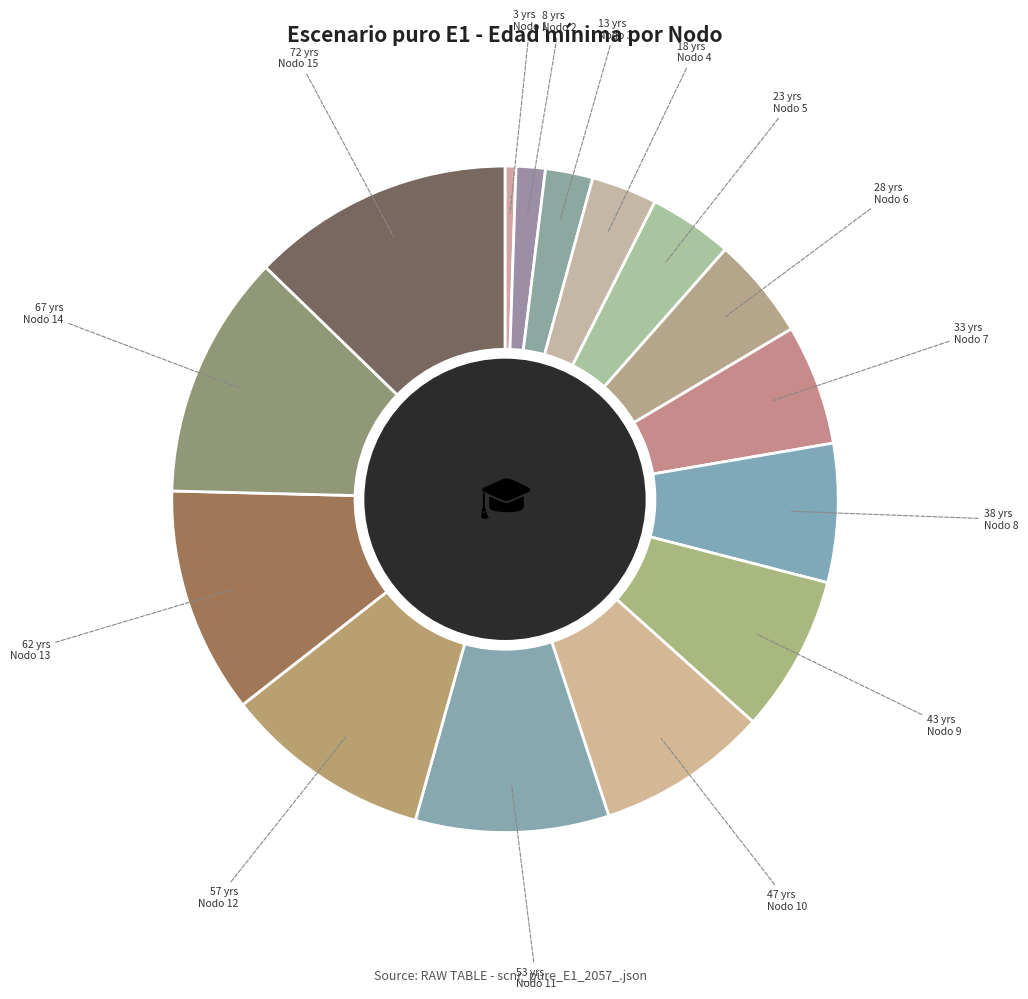

How many segments does this pie chart have?

15